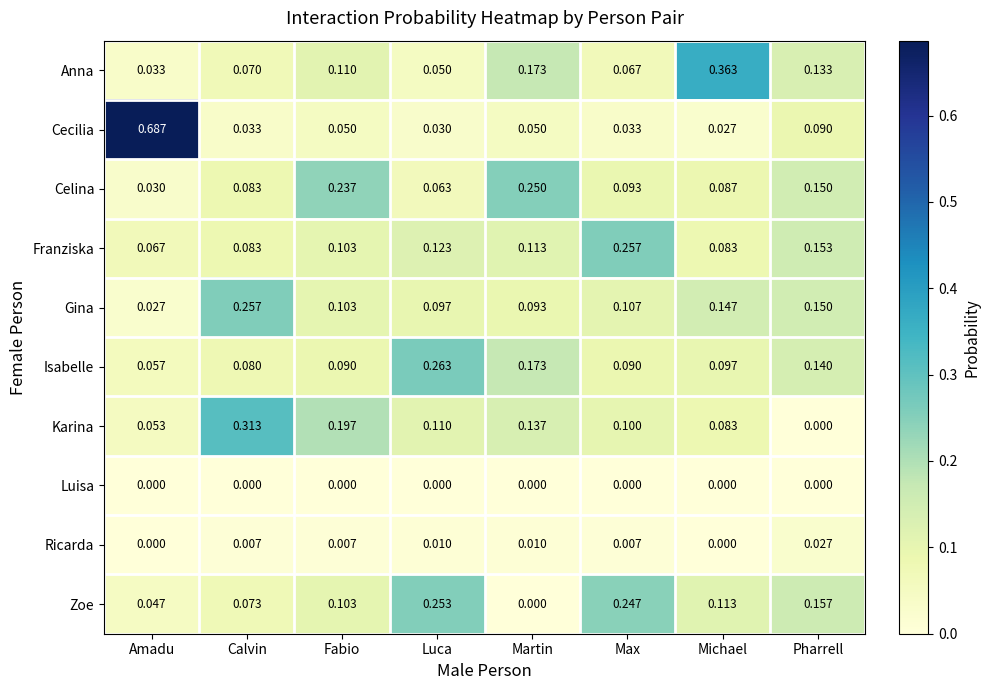

Which category has the highest value in the Franziska series?

Max